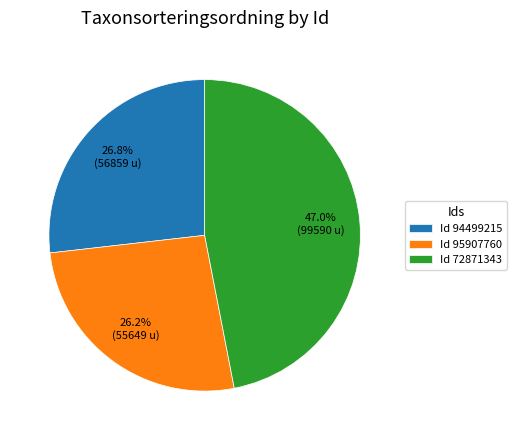

How many slices are in this pie chart?

3